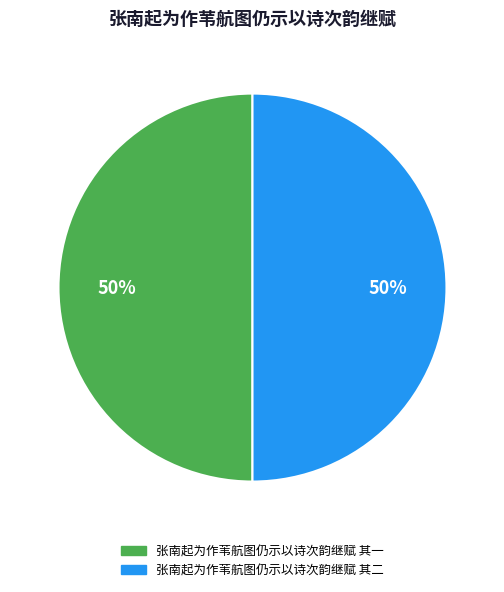

To the nearest percent, what portion does 张南起为作苇航图仍示以诗次韵继赋 其二 represent?

50%